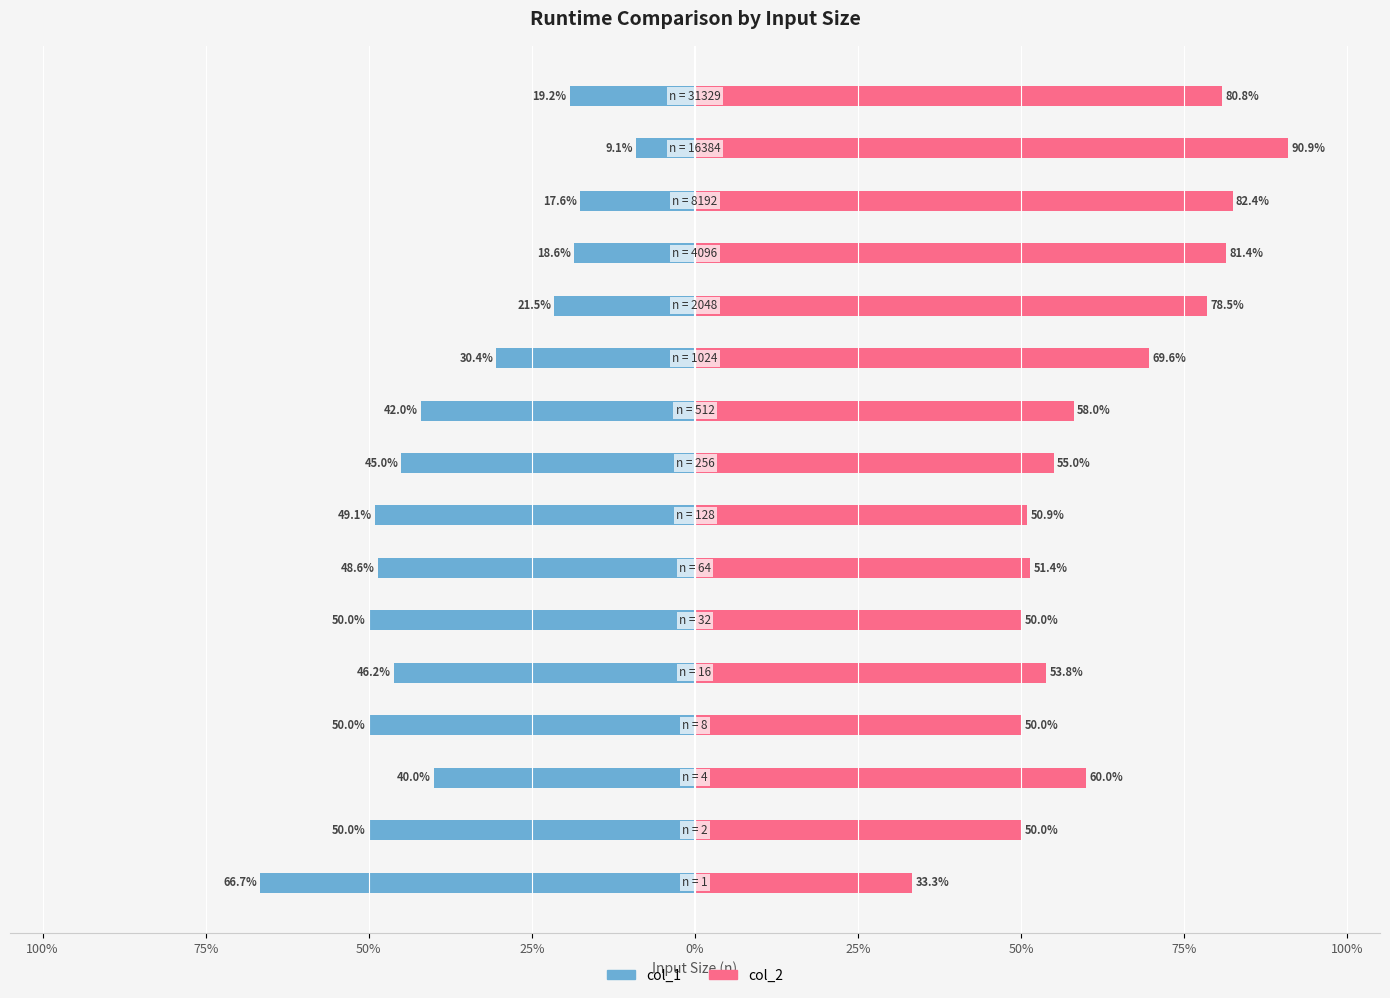

What is the difference between the highest and lowest values at 50%?

100.0